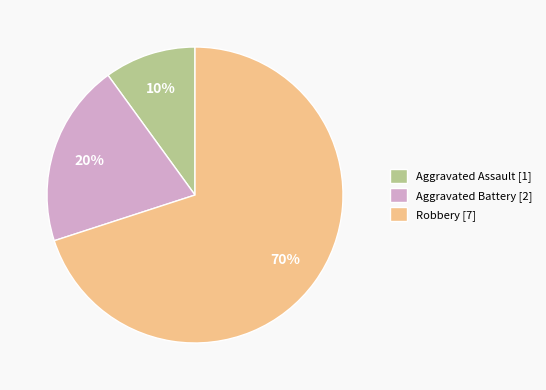

To the nearest percent, what percentage of the pie is Aggravated Assault?

10%